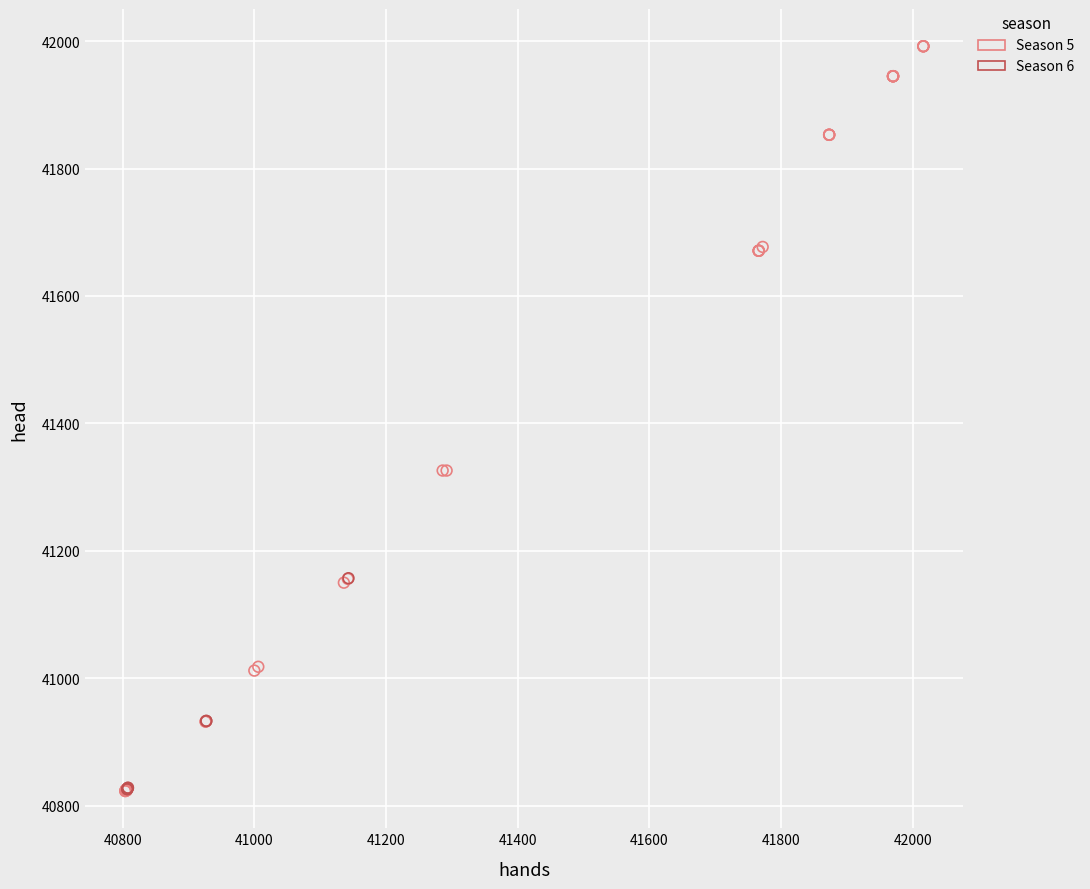

Which series has the widest spread of Y values?

Season 5